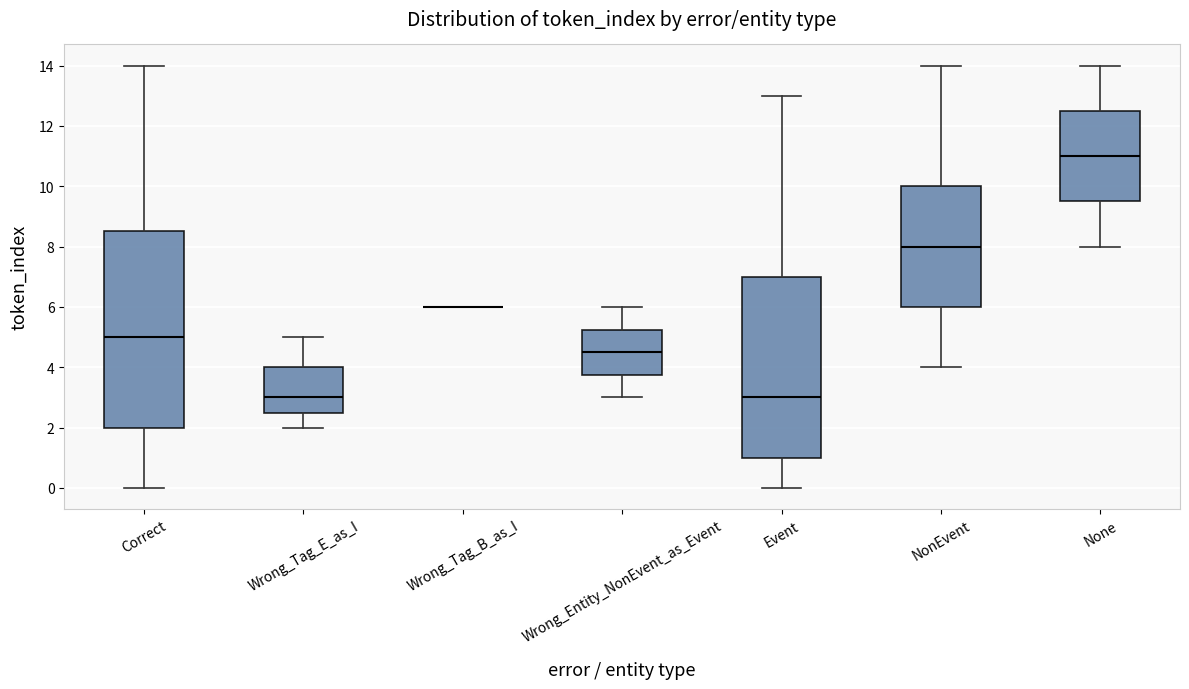

Reading left to right, read every box against the y-axis: the position of its median line, the range the box covers, and the ends of its whiskers. The values are not printed on the chart, so give them approximately, as read against the axis.

Correct: median 5.0, box 2.0 to 8.6, whiskers 0.0 to 14.0
Wrong_Tag_E_as_I: median 3.0, box 2.6 to 4.0, whiskers 2.0 to 5.0
Wrong_Tag_B_as_I: box collapsed to a line at 6.0, whiskers 6.0 to 6.0
Wrong_Entity_NonEvent_as_Event: median 4.6, box 3.8 to 5.2, whiskers 3.0 to 6.0
Event: median 3.0, box 1.0 to 7.0, whiskers 0.0 to 13.0
NonEvent: median 8.0, box 6.0 to 10.0, whiskers 4.0 to 14.0
None: median 11.0, box 9.6 to 12.6, whiskers 8.0 to 14.0